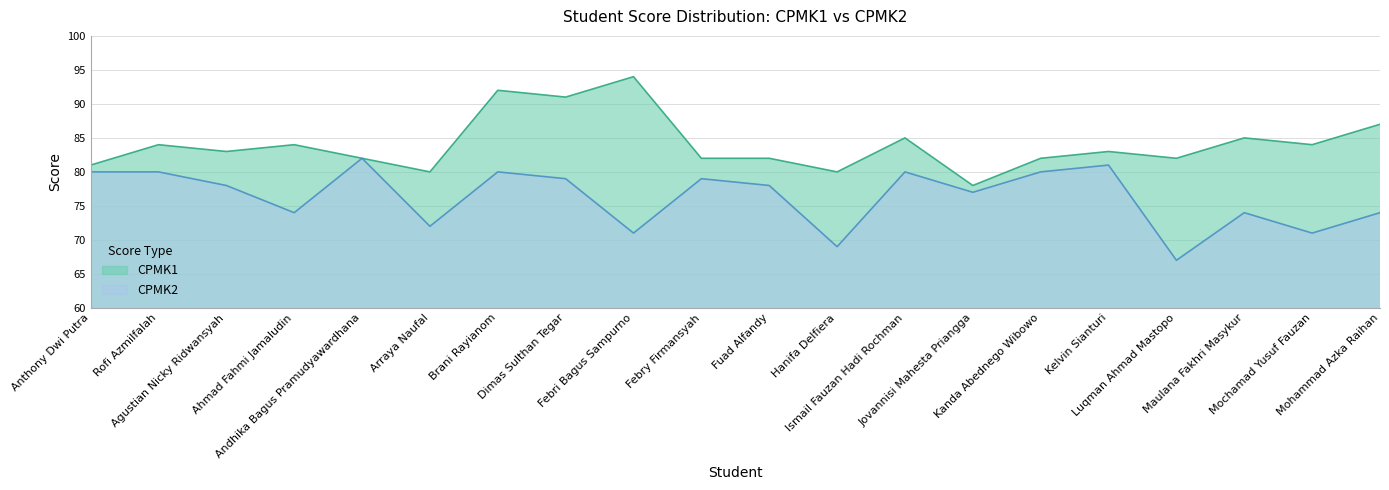

Which series has the largest range (max minus min)?

CPMK1